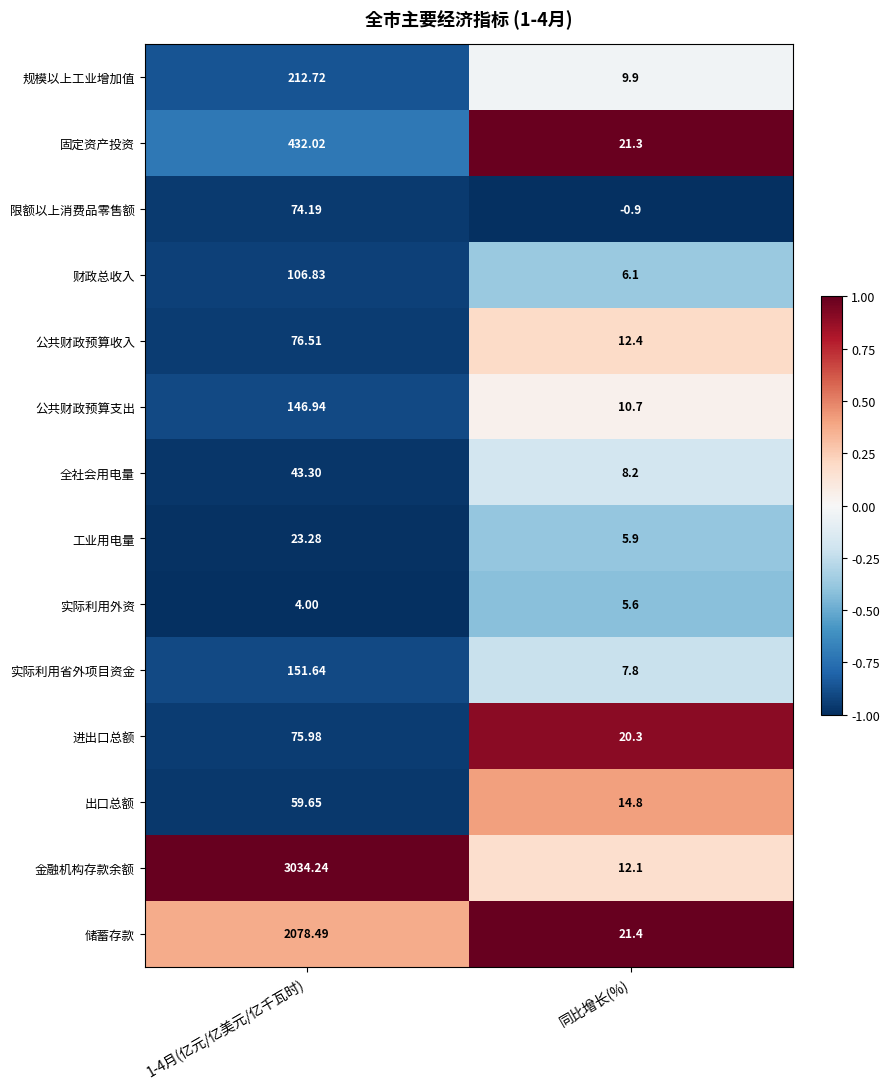

How many distinct data groups are displayed?

14